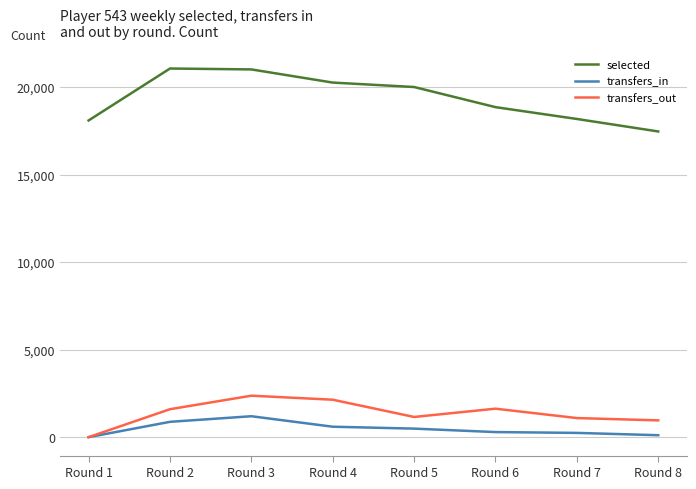

True or false: selected has a value of 19997 at Round 5.

True